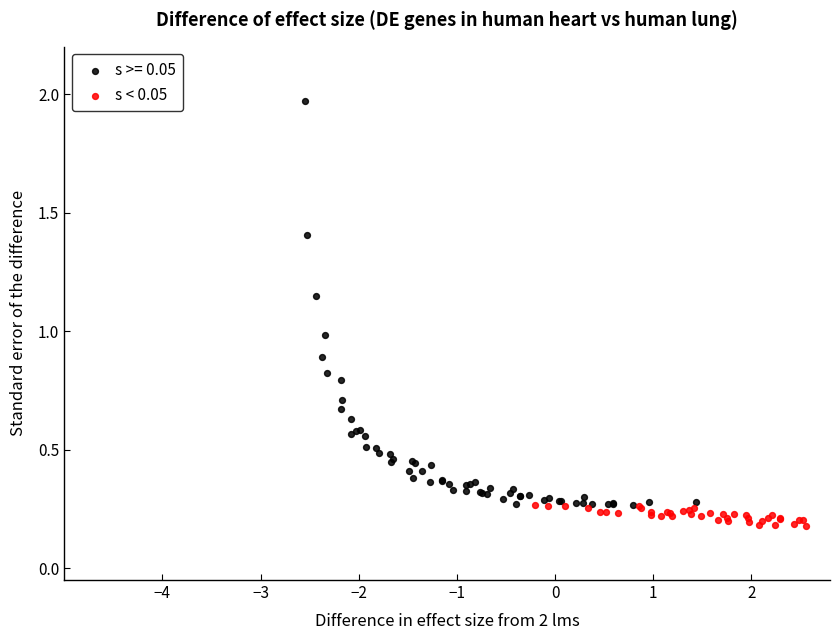

Which series reaches the minimum Y coordinate?

s < 0.05